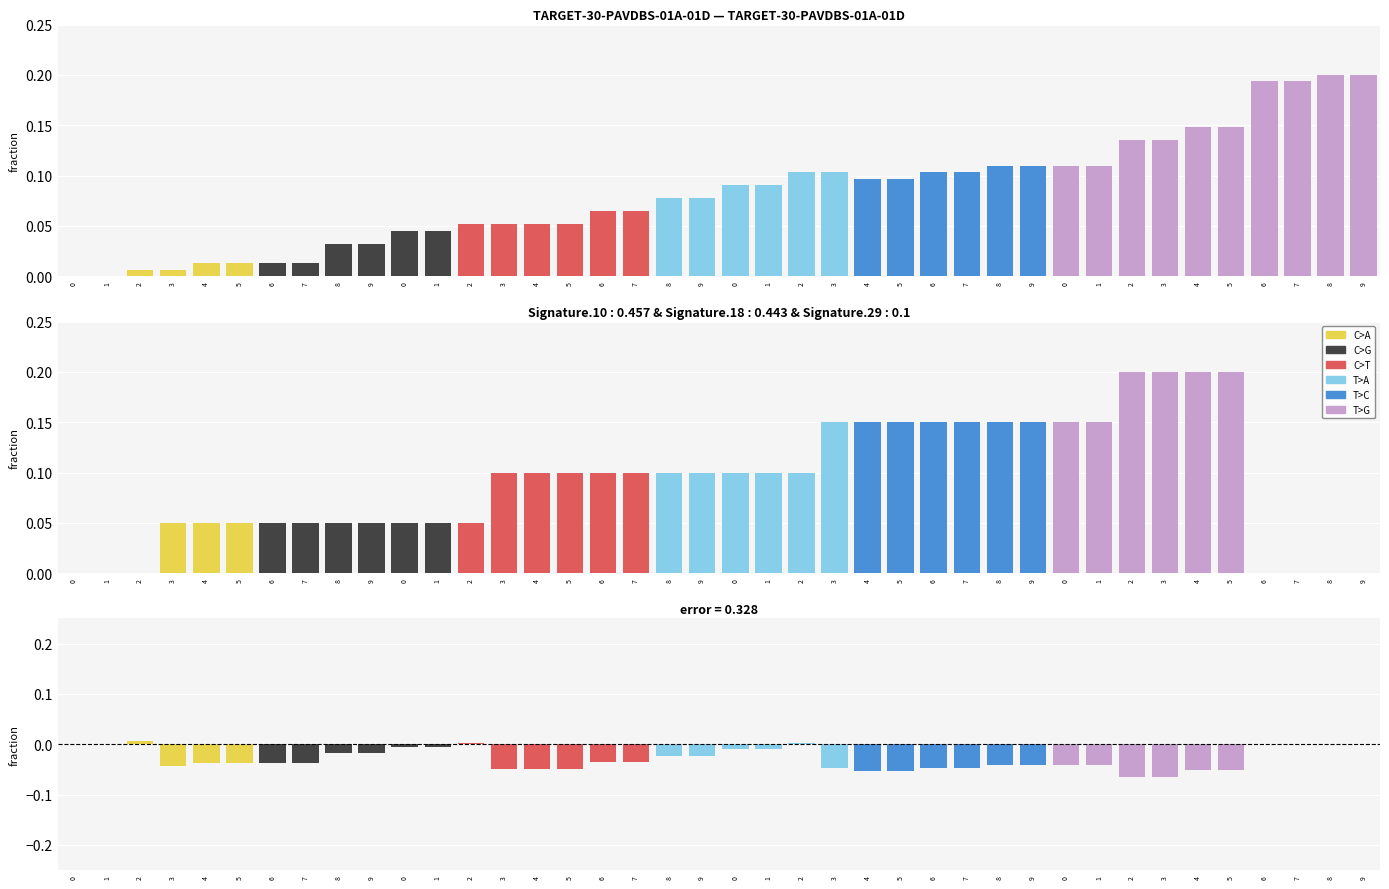

Is the value of C>A at 2 greater than the value of T>A at 5?

Yes